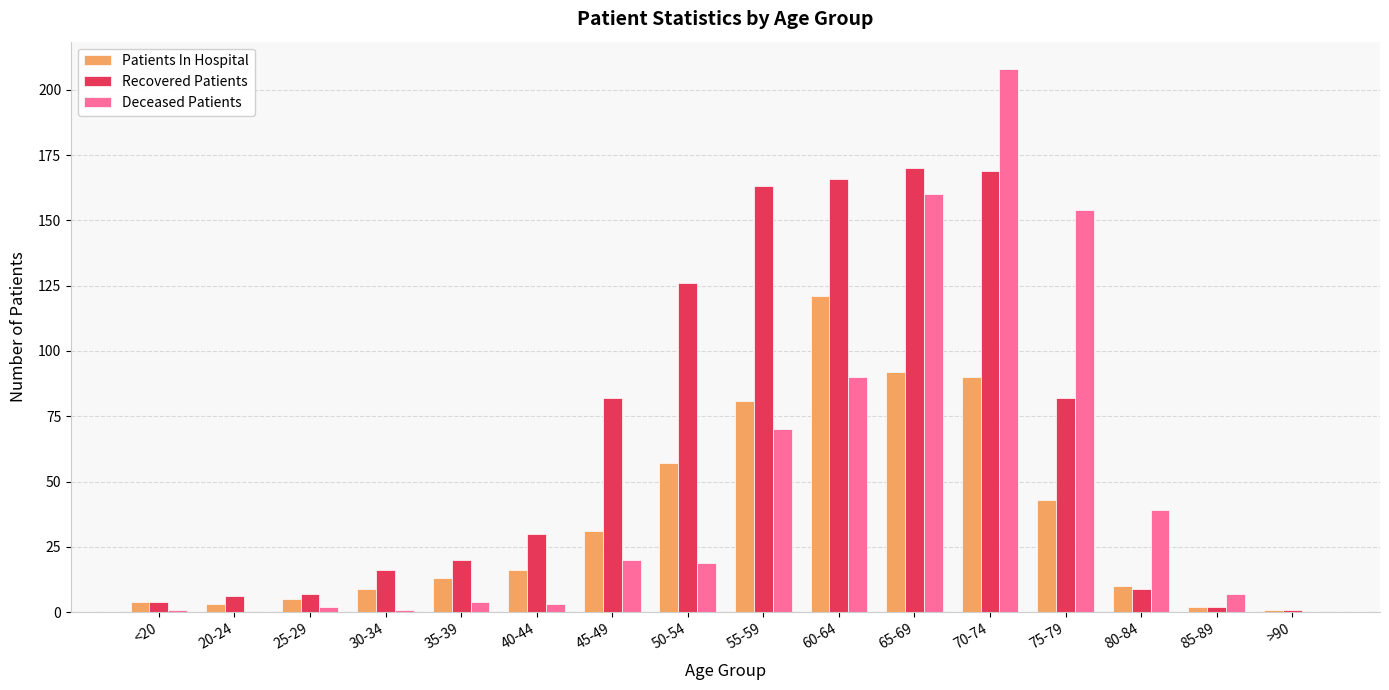

What is the sum of all Recovered Patients values?

1053